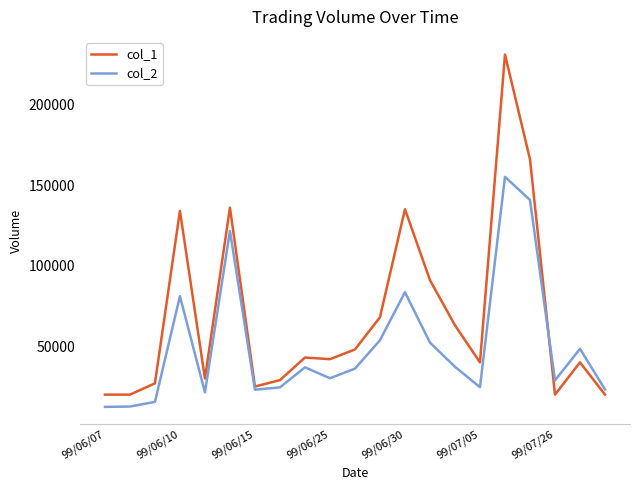

List the series in order of their overall mean, highest first.

col_1, col_2